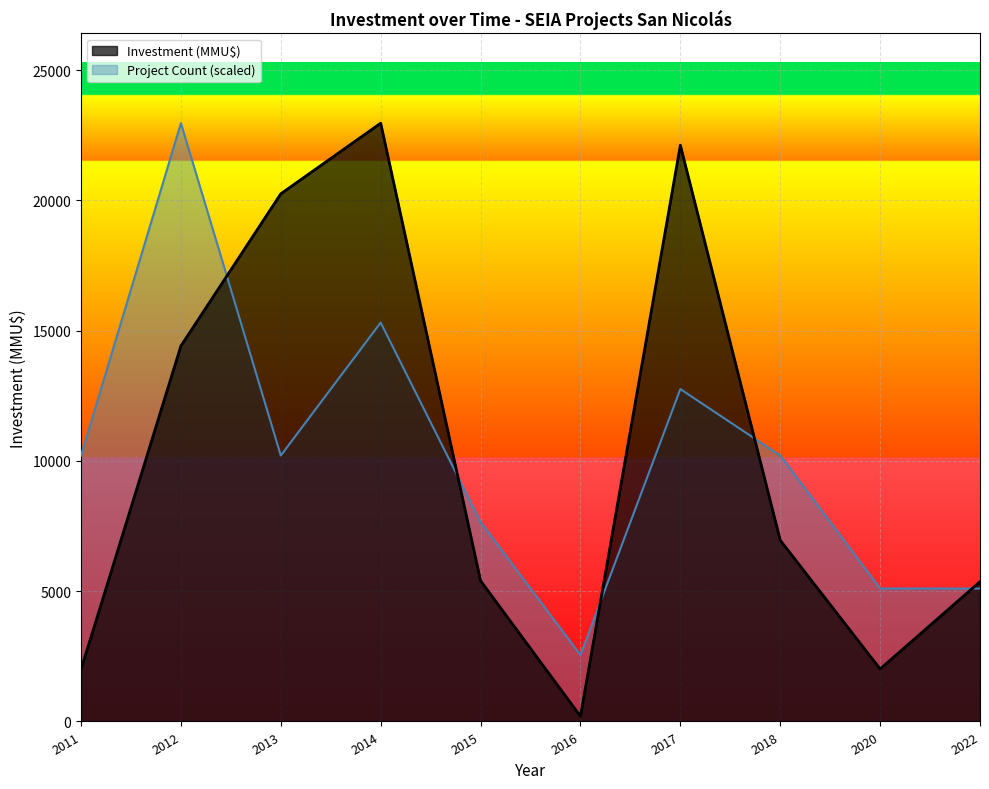

The value of Project Count (scaled) at 2020 is 7204.3. True or false?

False